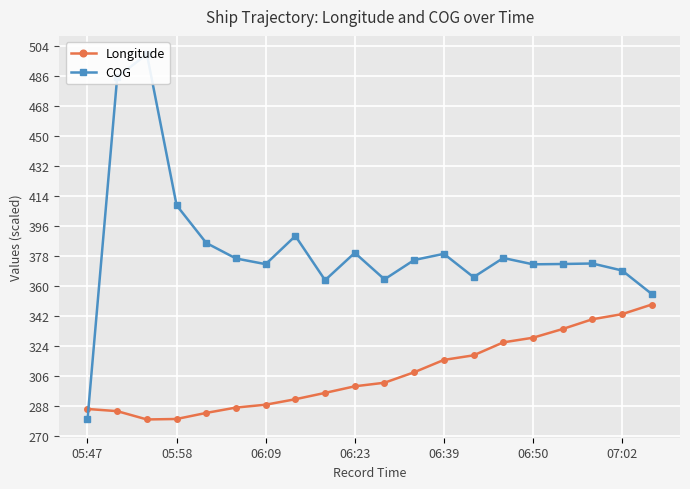

What is the highest value of the Longitude series?

348.9